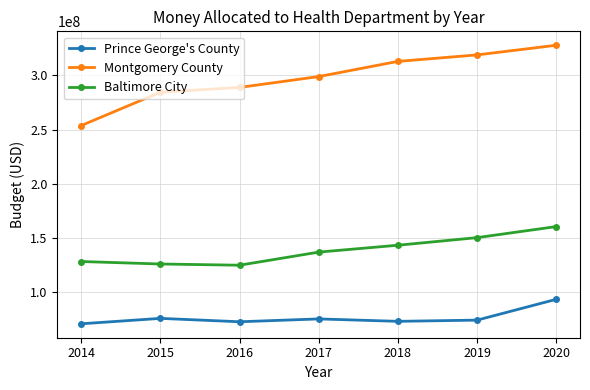

What is the sum of the Prince George's County values at 2020 and 2017?

168859500